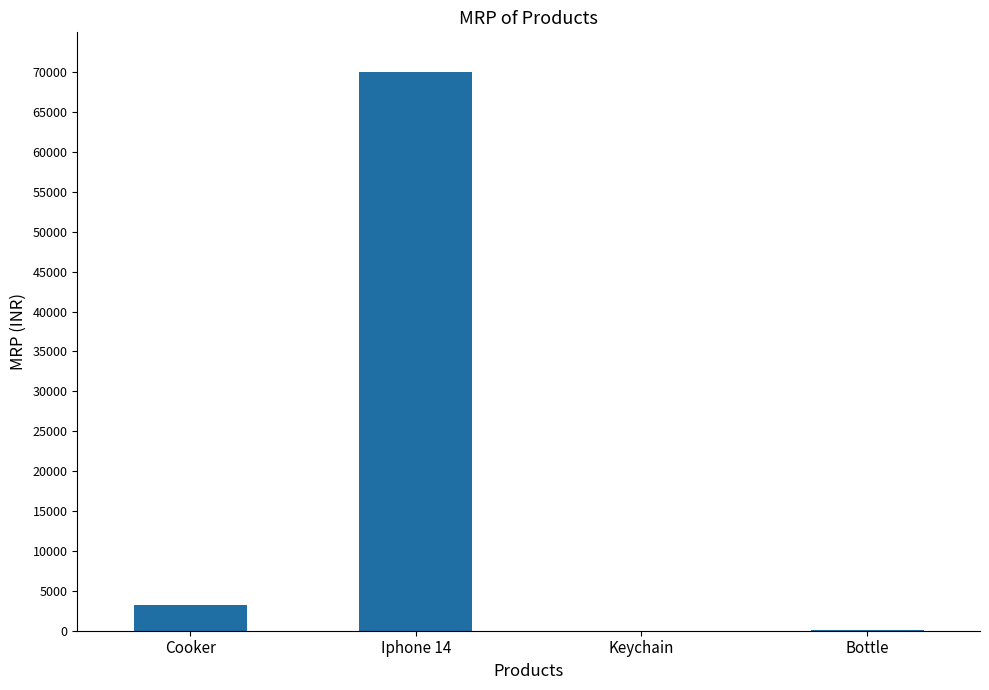

Where is the data nearest to the value 35010?

Cooker